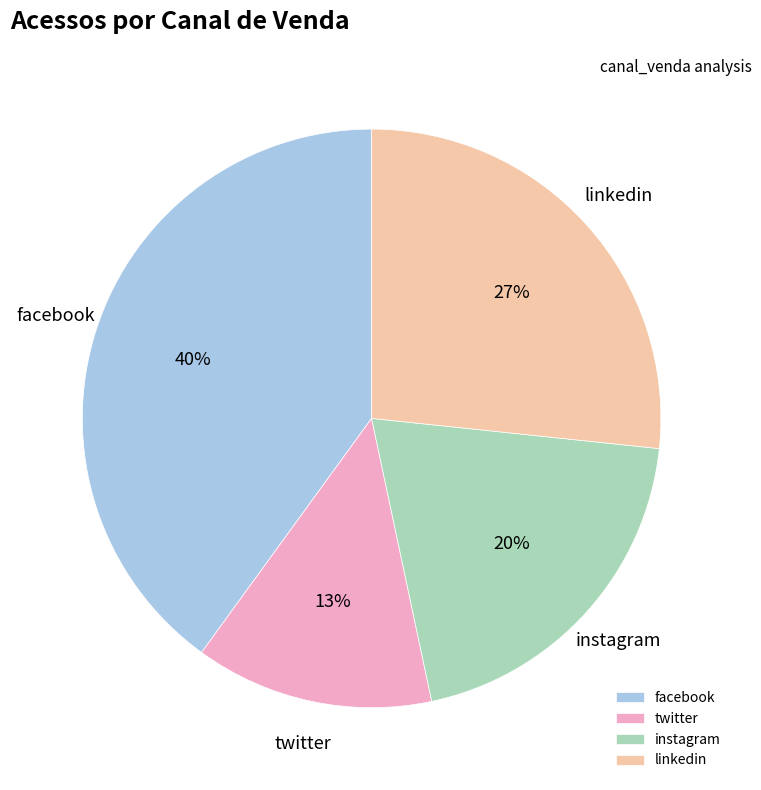

To the nearest percent, what percentage of the pie is twitter?

13%